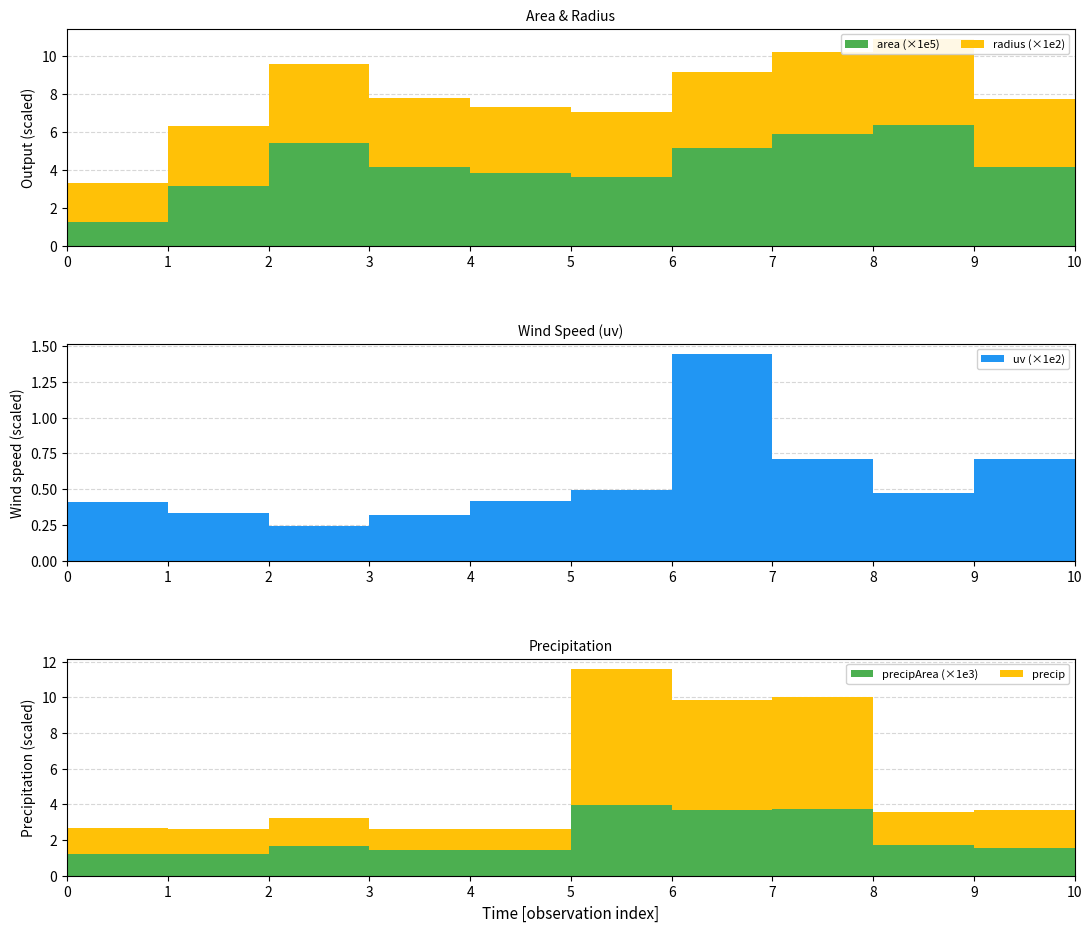

Reading left to right, what are all the values shown in this chart?

area: 0=127500.0	1=313125.0	2=543125.0	3=416875.0	4=382500.0	5=364375.0	6=513125.0	7=587500.0	8=638125.0	9=413125.0	10=0.0
radius: 0=201.5	1=315.7	2=415.8	3=364.3	4=348.9	5=340.6	6=404.1	7=432.4	8=450.7	9=362.6	10=0.0
uv: 0=41.0	1=33.3	2=24.6	3=32.0	4=42.0	5=49.2	6=144.4	7=70.7	8=47.7	9=70.7	10=0.0
precip: 0=1.4	1=1.4	2=1.5	3=1.2	4=1.2	5=7.6	6=6.1	7=6.3	8=1.9	9=2.1	10=0.0
precipArea: 0=1213.0	1=1242.0	2=1667.0	3=1430.0	4=1441.0	5=3975.0	6=3677.0	7=3726.0	8=1697.0	9=1560.0	10=0.0